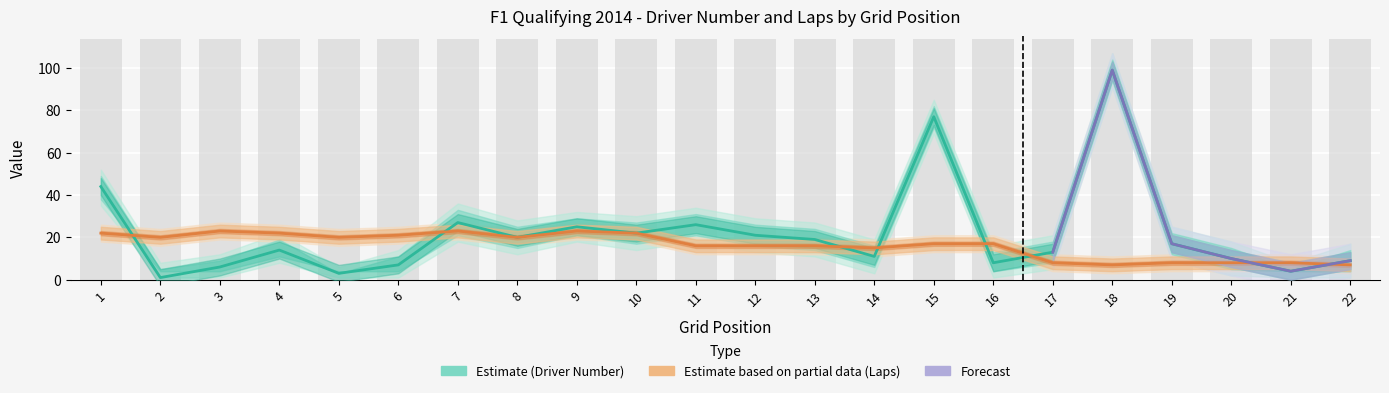

Reading left to right, transcribe all the data shown in this chart.

Driver Number: 1=44	2=1	3=6	4=14	5=3	6=7	7=27	8=20	9=25	10=22	11=26	12=21	13=19	14=11	15=77	16=8	17=13	18=99	19=17	20=10	21=4	22=9
Laps: 1=22	2=20	3=23	4=22	5=20	6=21	7=23	8=20	9=23	10=22	11=16	12=16	13=16	14=15	15=17	16=17	17=8	18=7	19=8	20=8	21=8	22=7